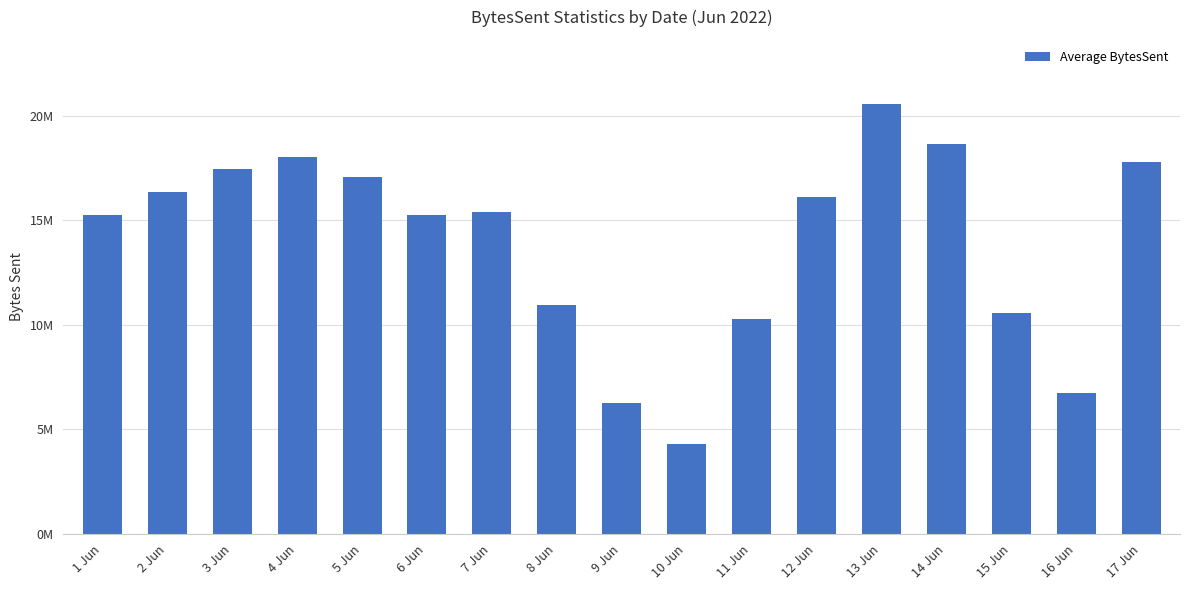

At which label does the data first exceed 15367179?

2 Jun